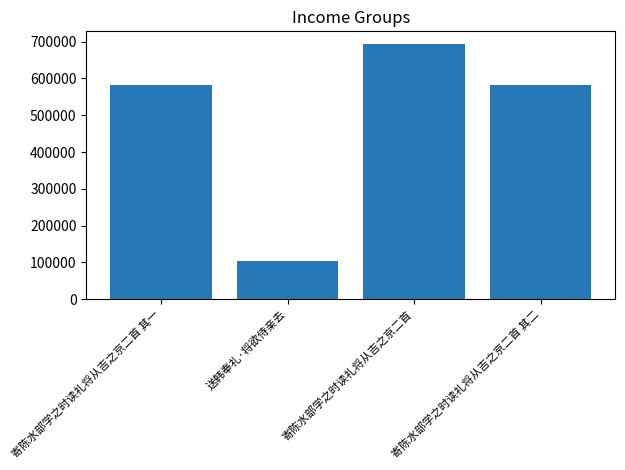

What is the label of the 2nd bar from the left?

送韩奉礼·将欲侍亲去